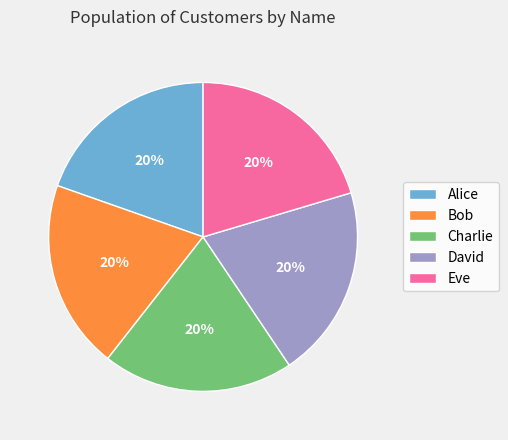

What percentage is the Bob slice, to the nearest percent?

20%